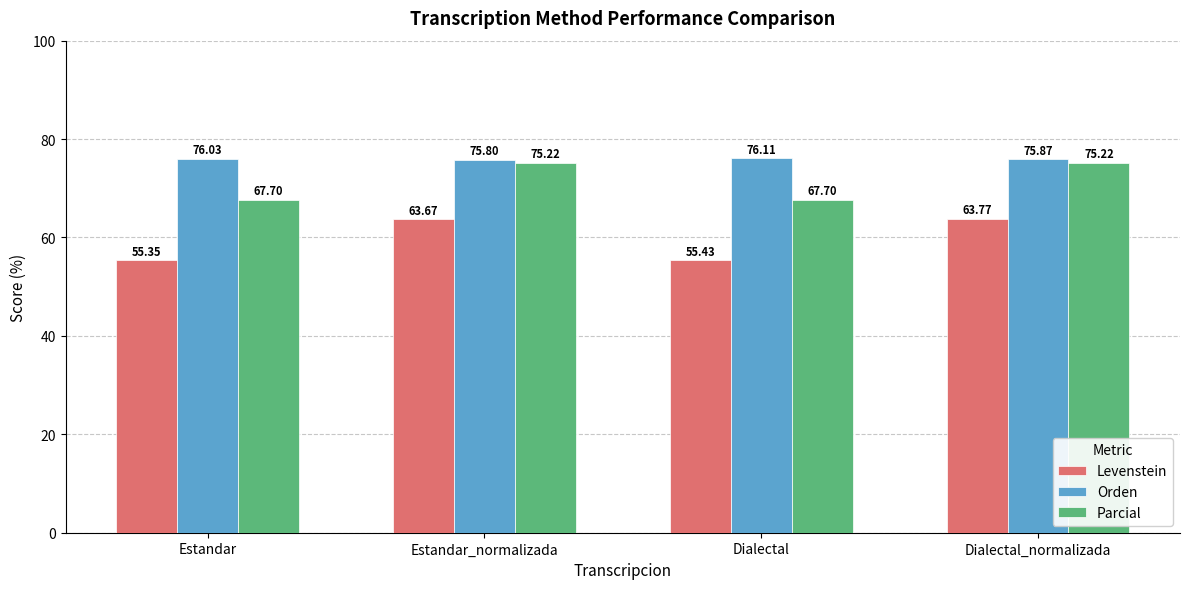

Reading right to left, what are all the values shown in this chart?

Levenstein: Dialectal_normalizada=63.8	Dialectal=55.4	Estandar_normalizada=63.7	Estandar=55.4
Orden: Dialectal_normalizada=75.9	Dialectal=76.1	Estandar_normalizada=75.8	Estandar=76.0
Parcial: Dialectal_normalizada=75.2	Dialectal=67.7	Estandar_normalizada=75.2	Estandar=67.7